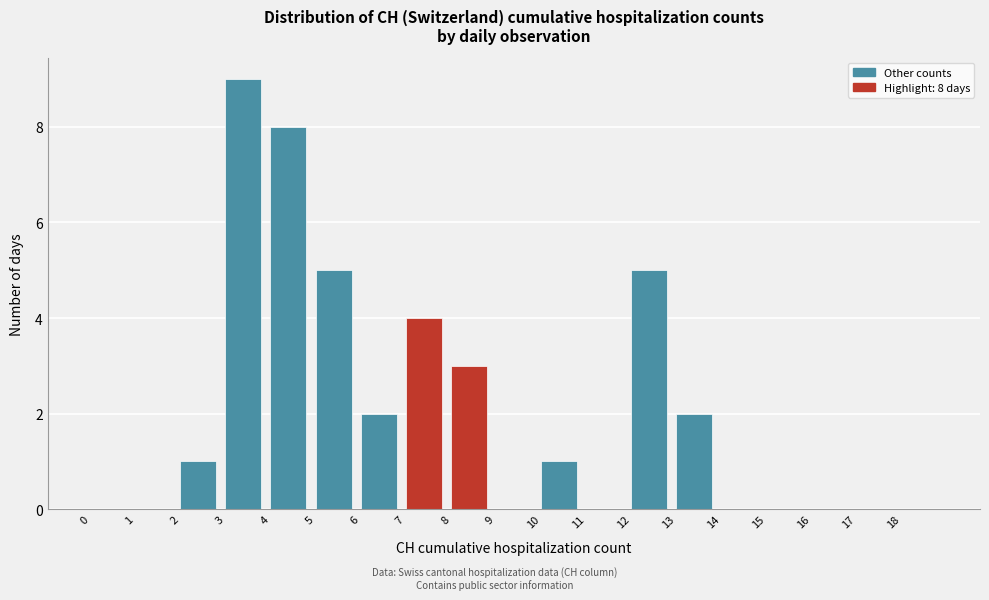

Over which range of the x-axis is the bar tallest?

3 to 4